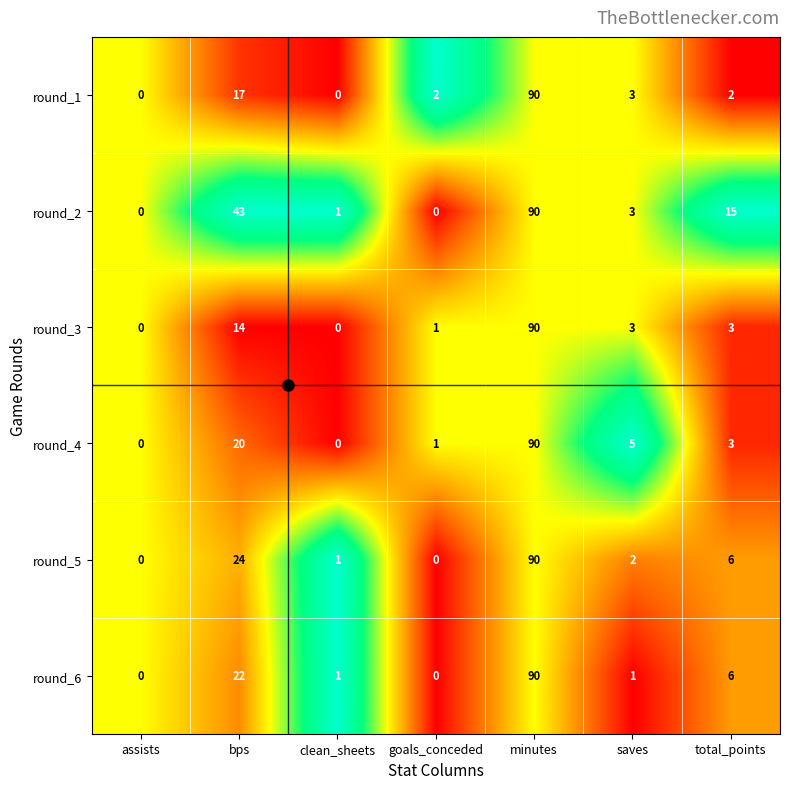

What value does the round_4 series have at minutes, to the nearest 10?

90